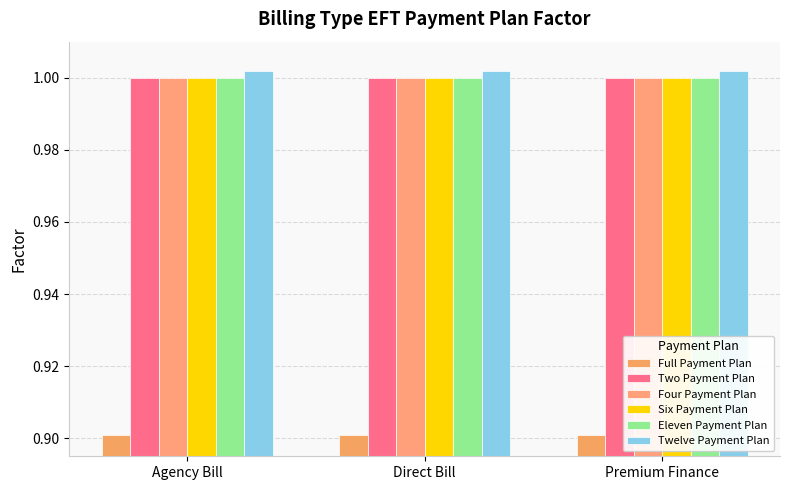

At how many categories does at least one series exceed 0?

3